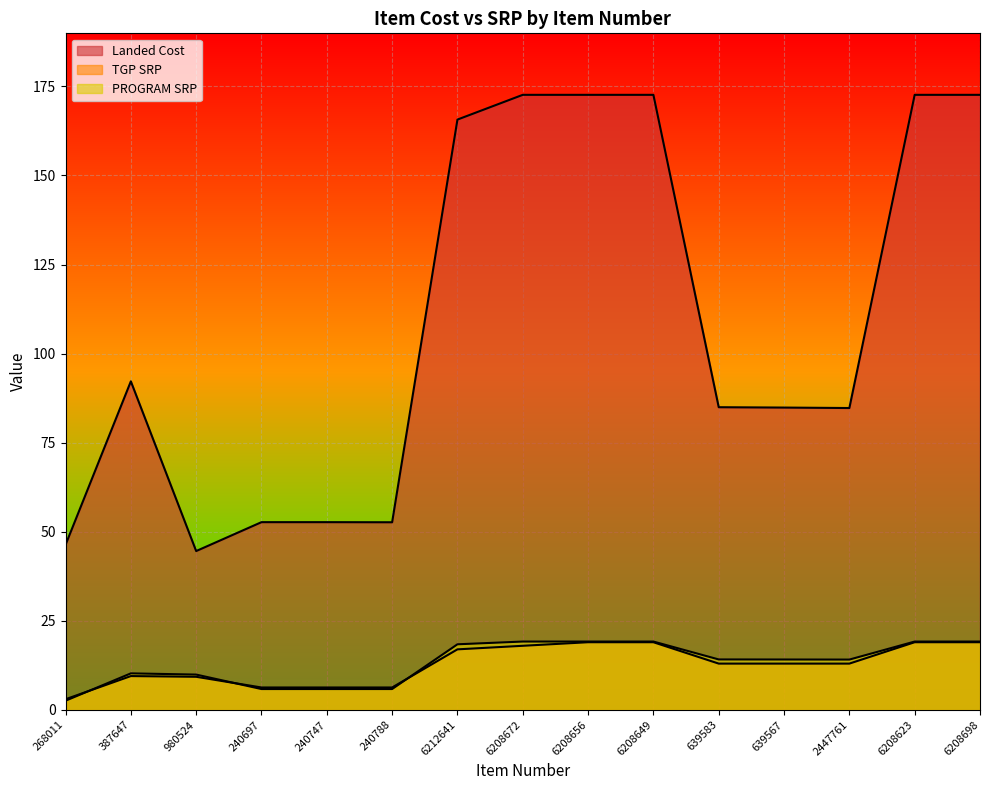

What value does the Landed Cost series have at 2447761?

84.7